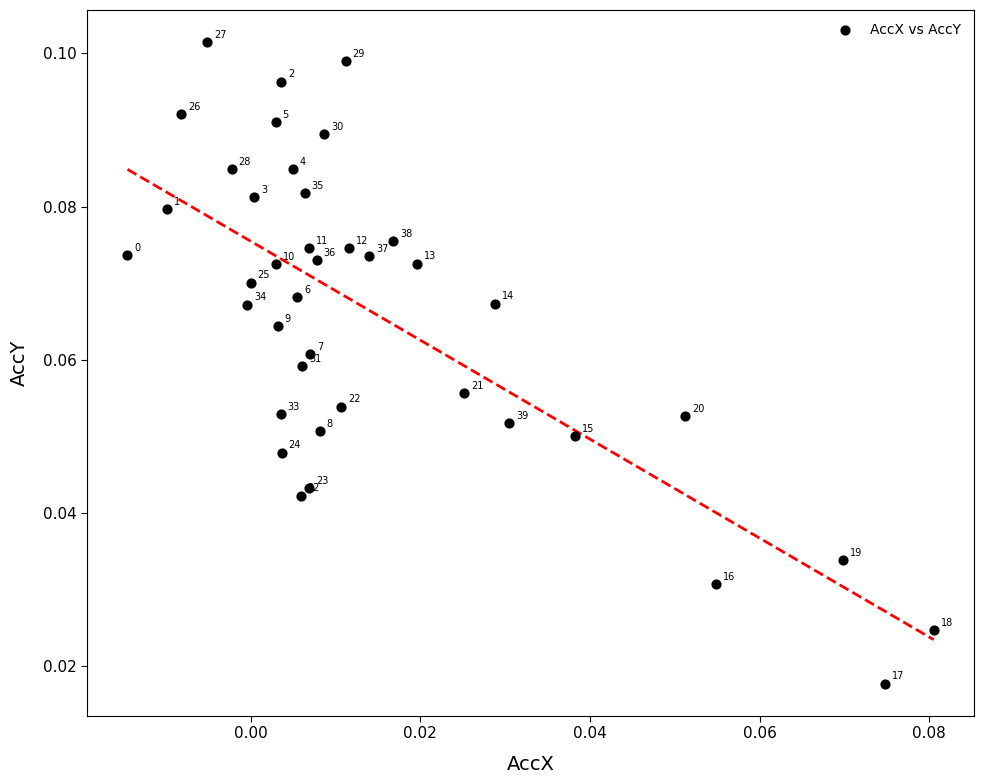

Count the number of points in this scatter plot.

40